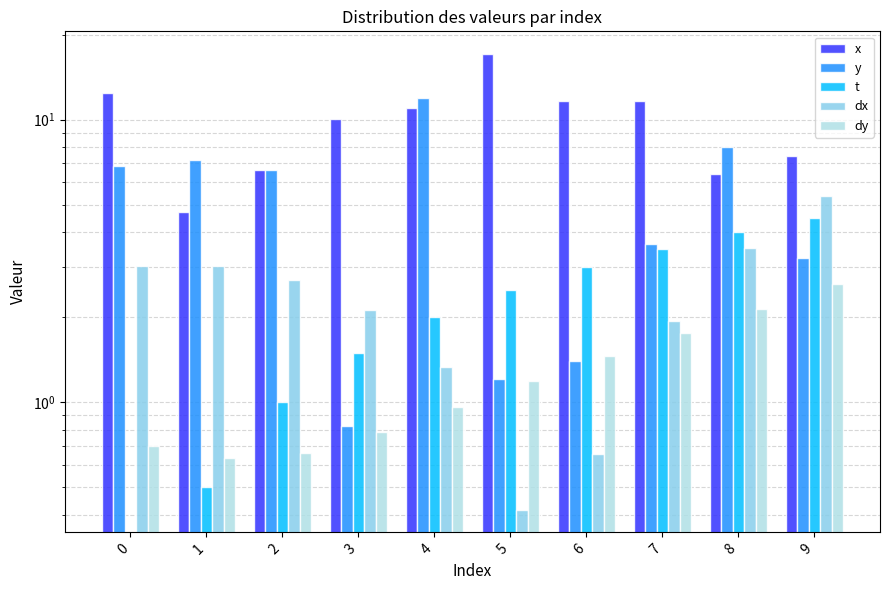

At which label does t first exceed 2?

5